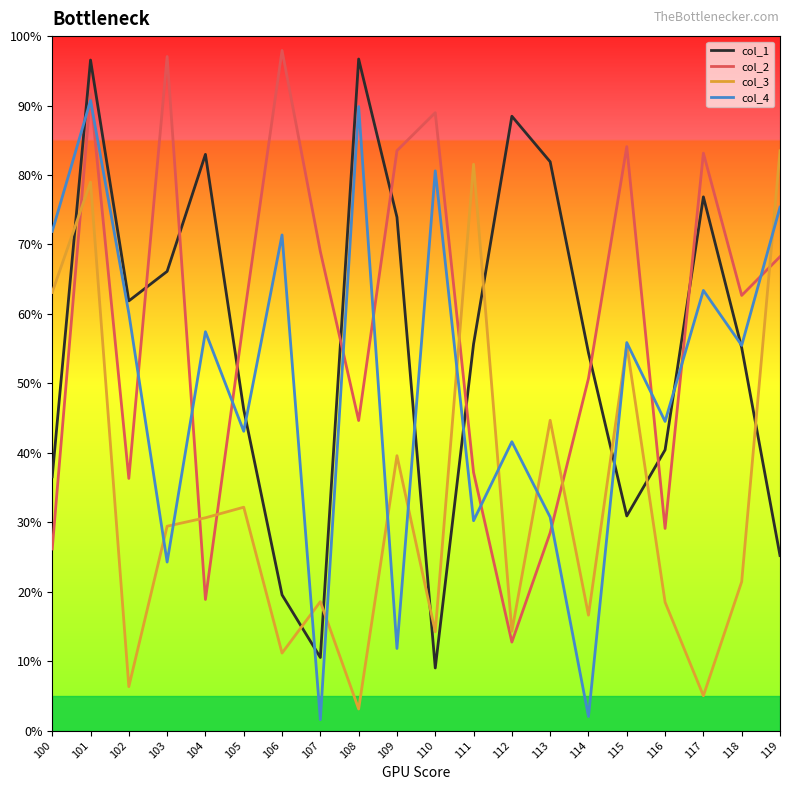

Is the value of col_3 at 106 greater than the value of col_2 at 113?

No